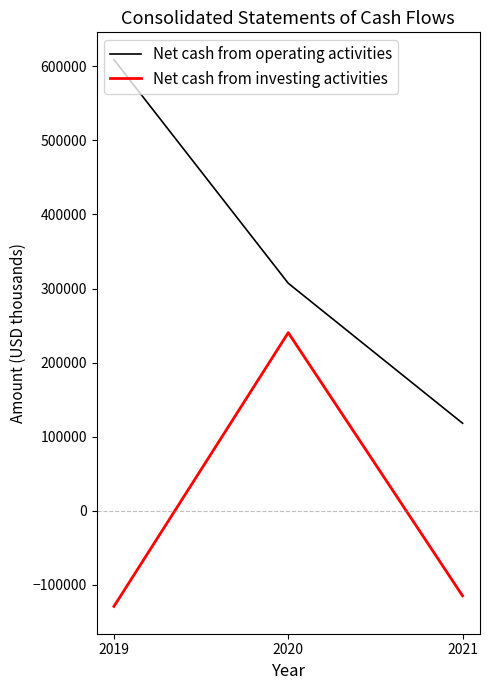

What is the difference between the Net cash from investing activities values at 2021 and 2020?

355304